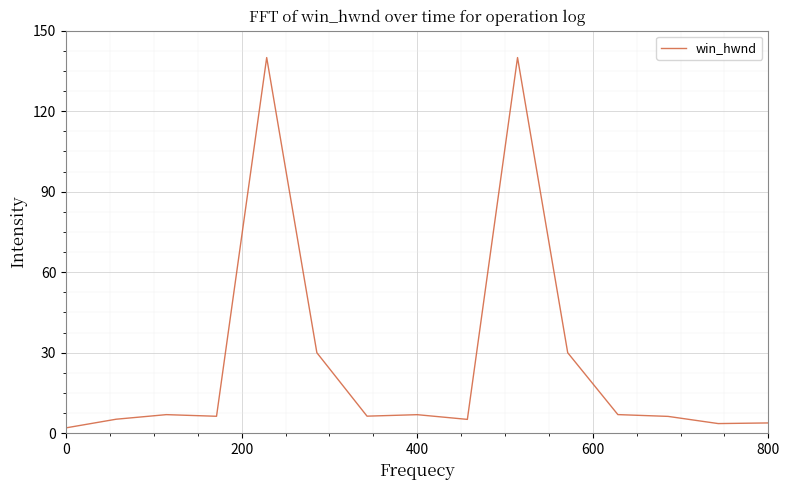

What is the difference between the maximum and minimum values?

138.0